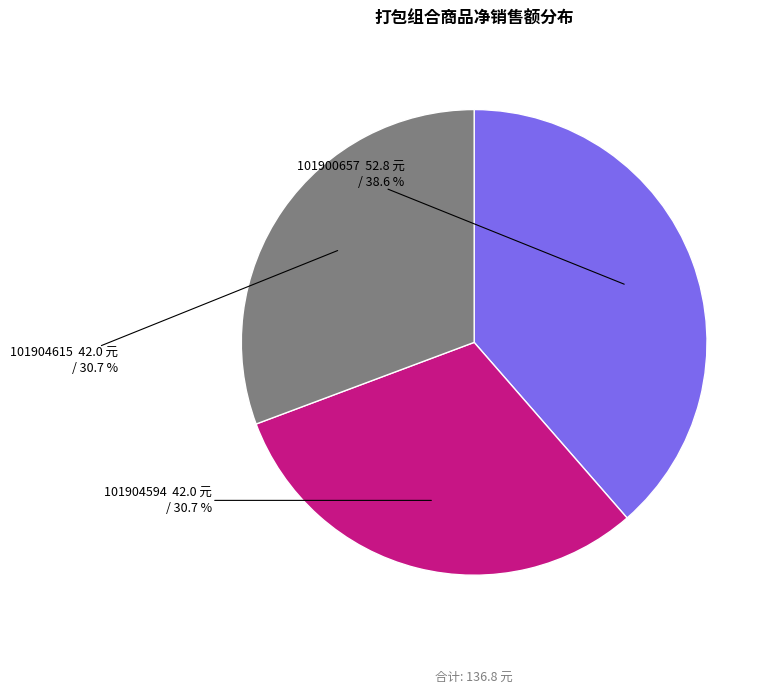

Is there any slice that represents more than half of the pie?

No